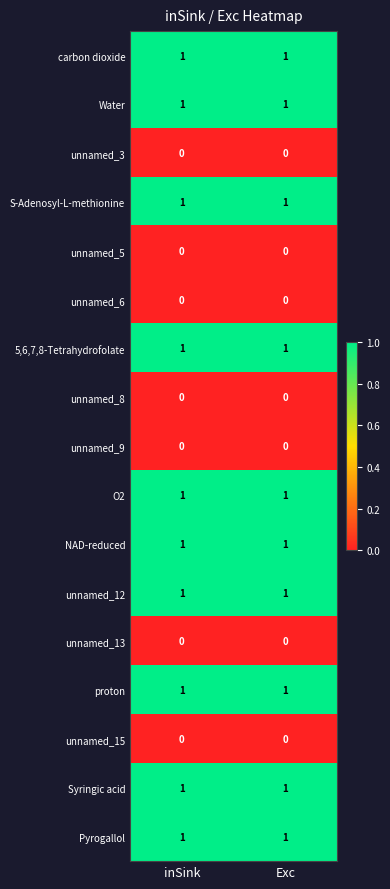

The carbon dioxide series shows 1 at inSink. True or false?

True